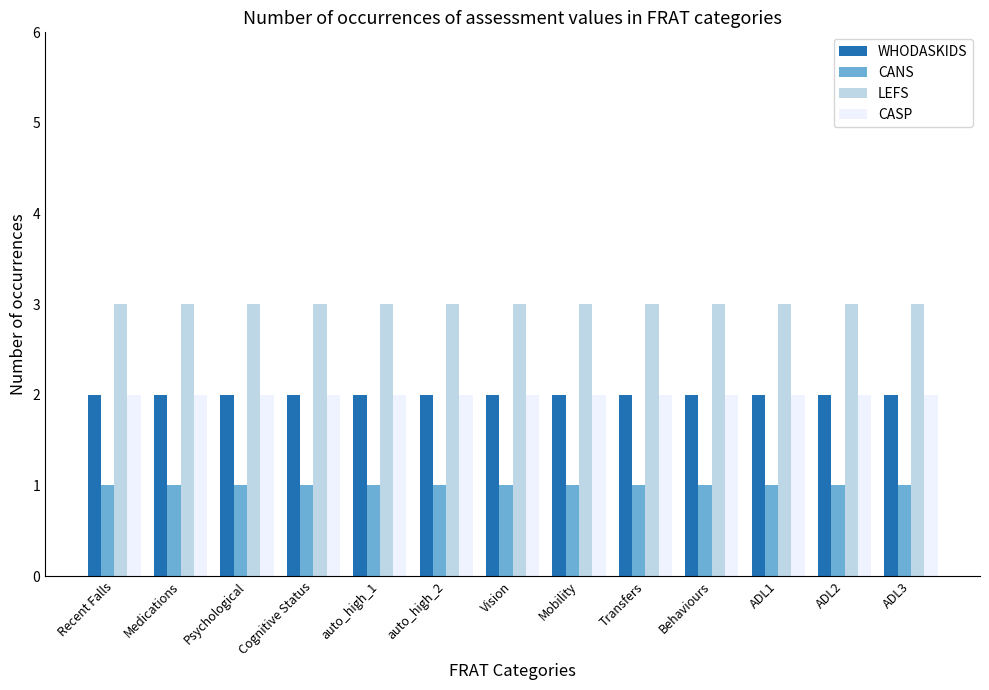

Is it true that WHODASKIDS equals 1 at Cognitive Status?

False